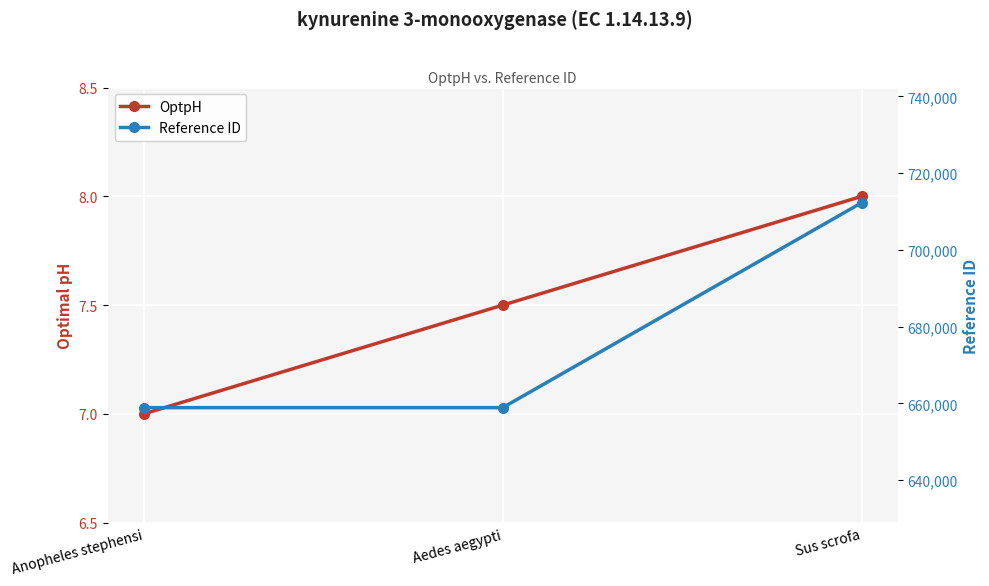

Rank the series by their maximum value, from lowest to highest.

OptpH, Reference ID